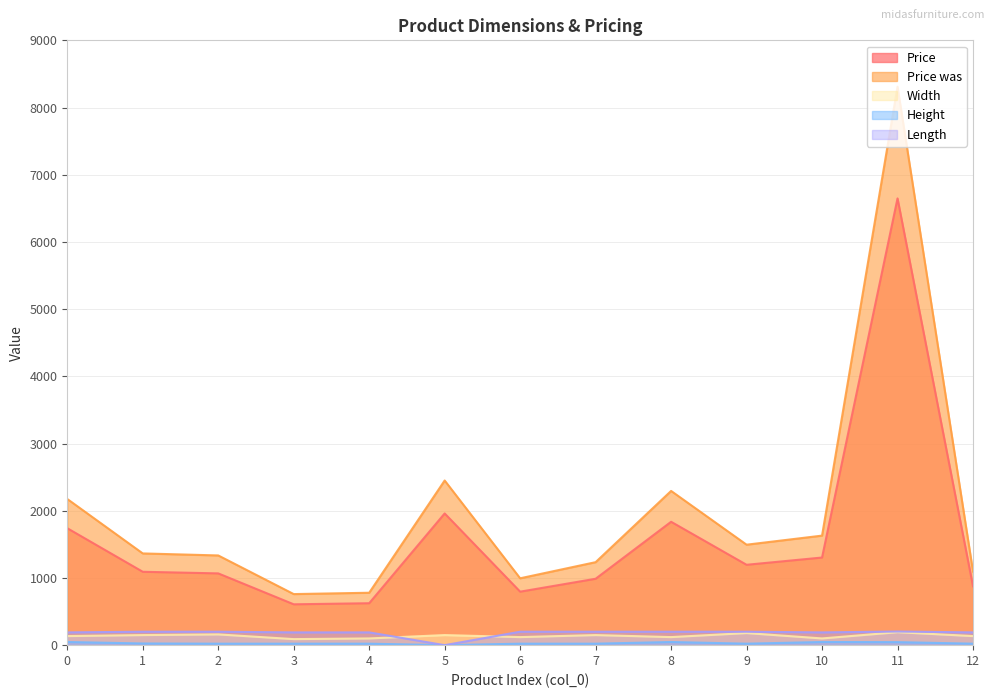

True or false: Price was has more than 1 interior local peaks.

True